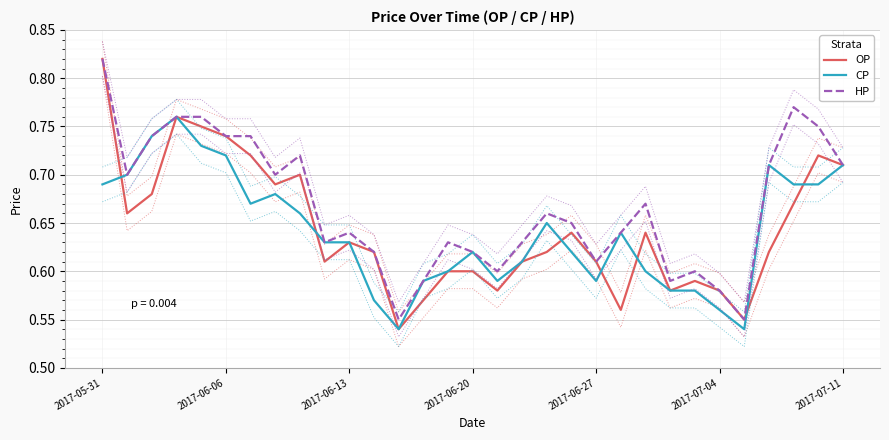

The OP series shows 0.2 at 2017-05-31. True or false?

False